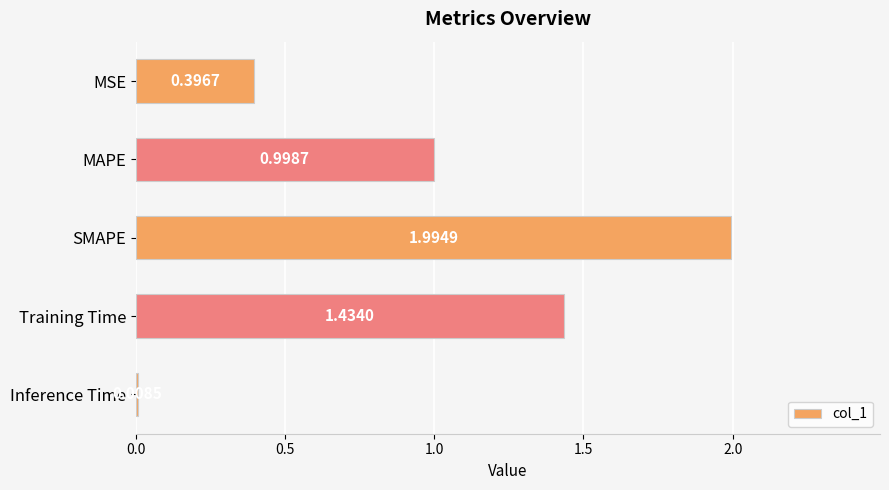

At which label is the value closest to 1?

MAPE